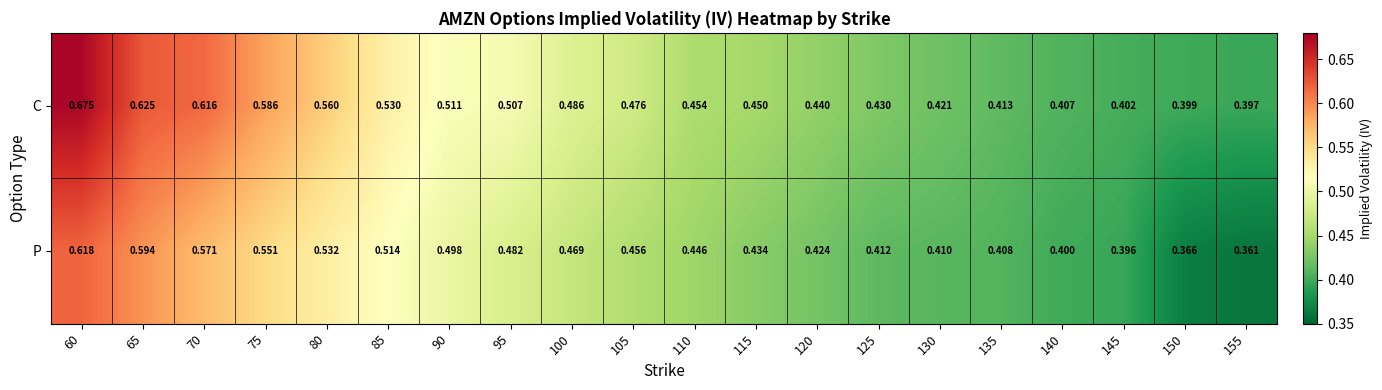

Between 130 and 140, which series saw the biggest shift?

C